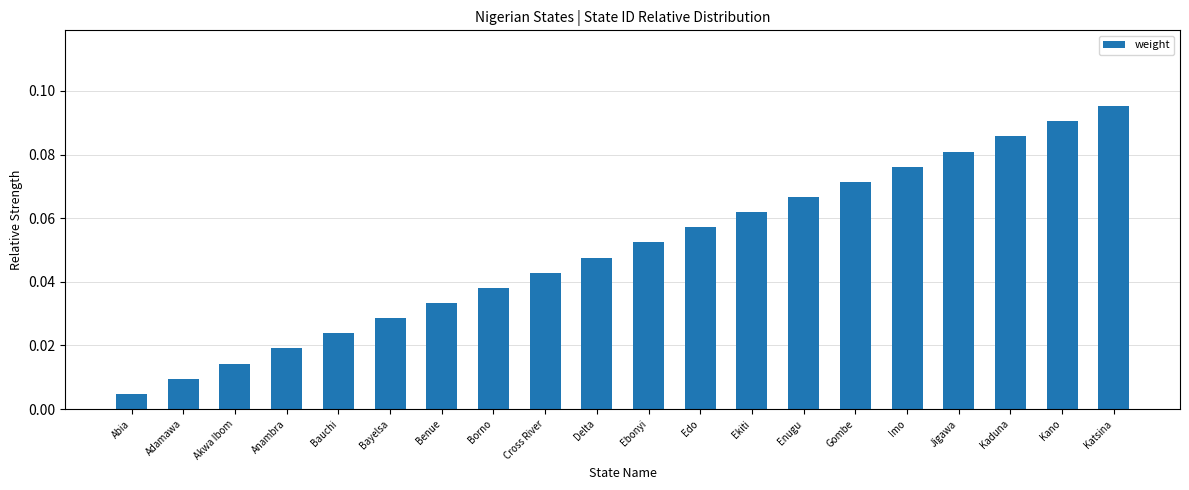

Are the bars horizontal?

No